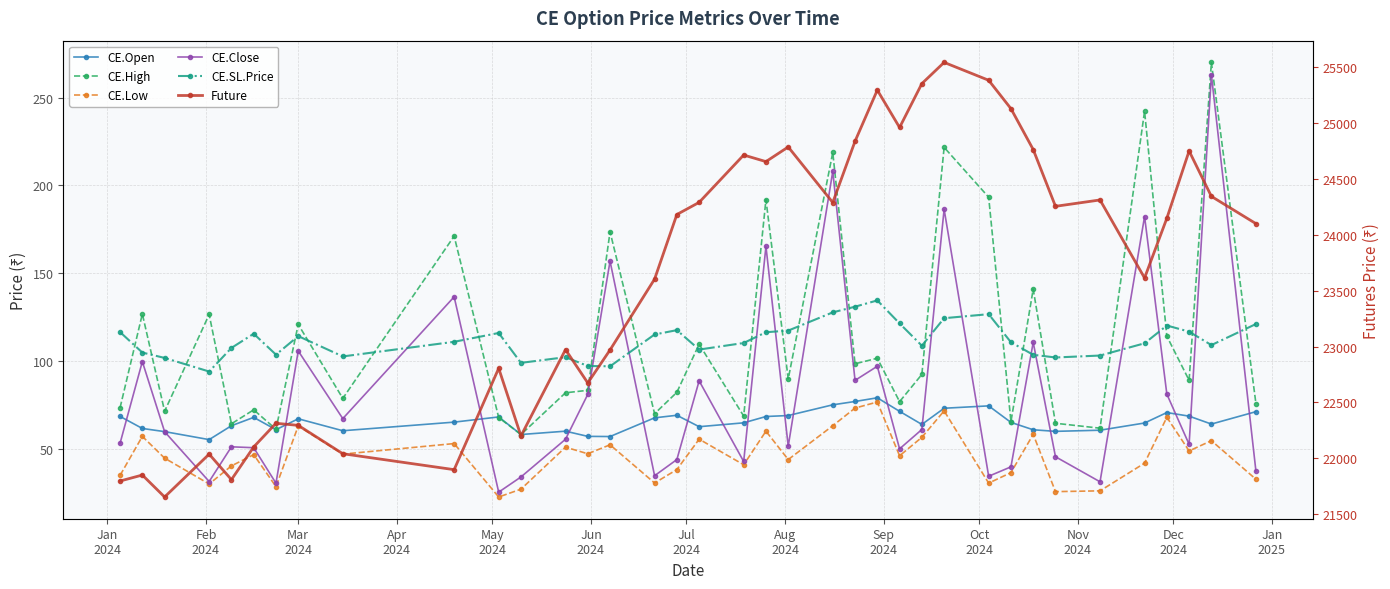

How many categories are shown in the chart?

37